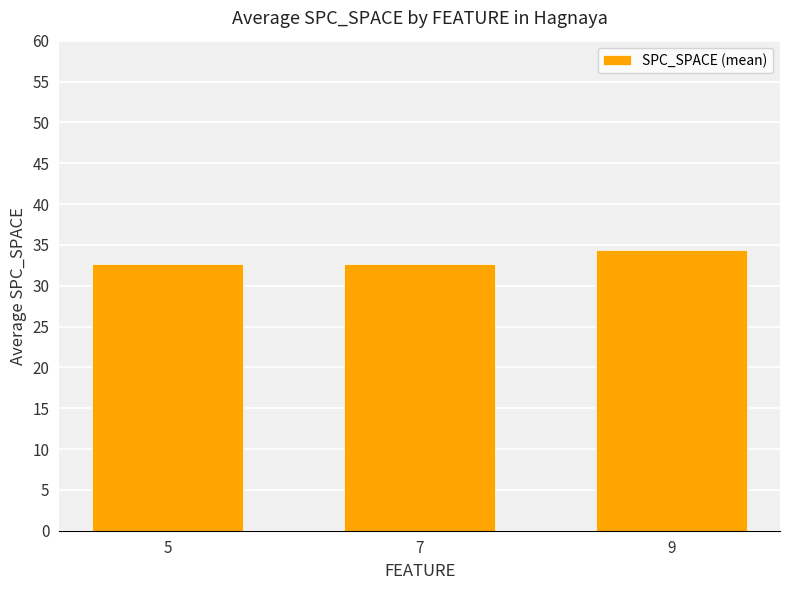

What is the value of the 1st bar from the left?

32.7